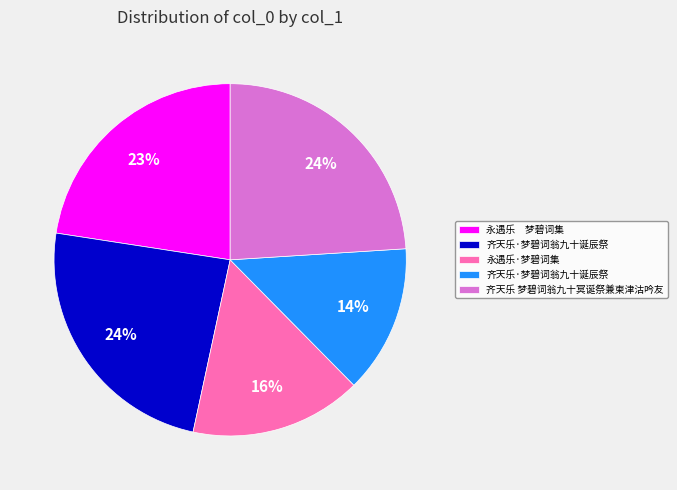

Count the number of slices in the pie.

5